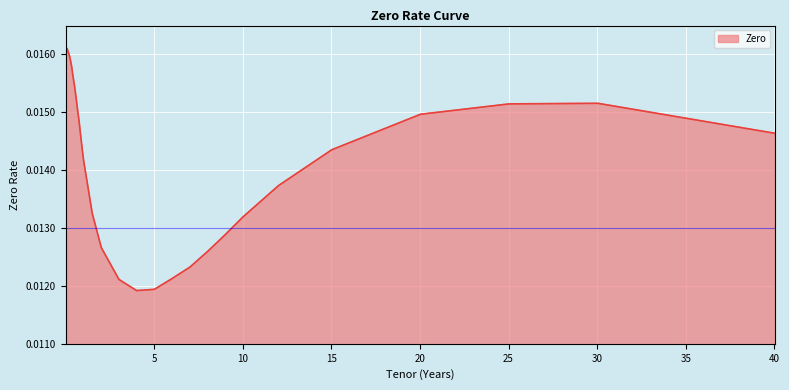

Does the chart display data point markers on the line(s)?

No